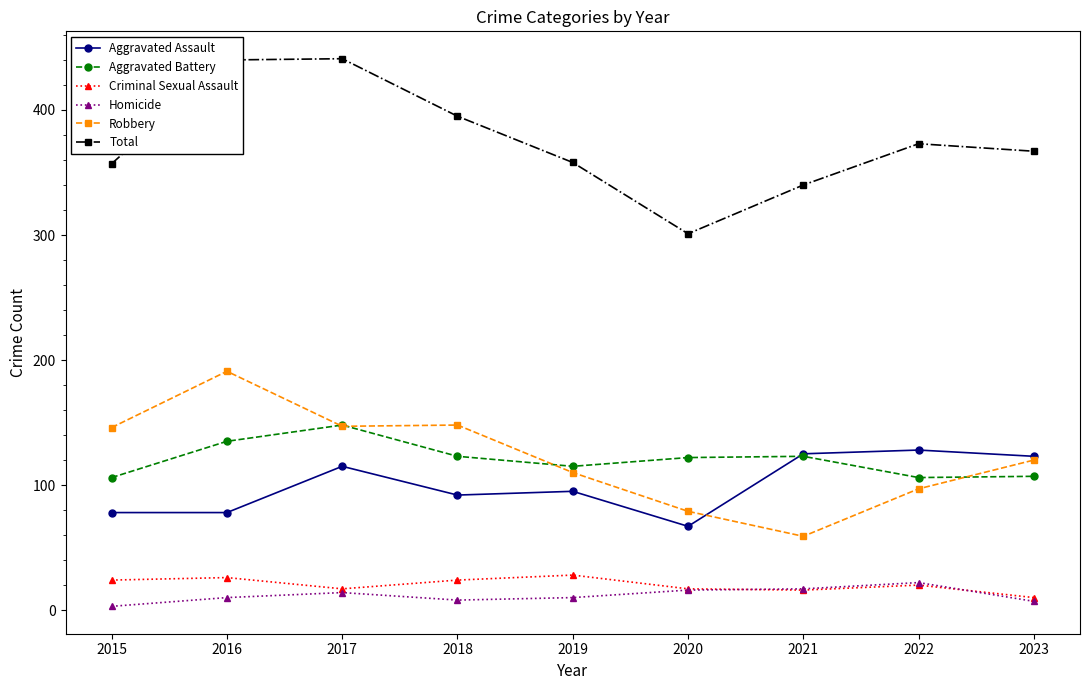

What is the maximum value for Robbery?

191